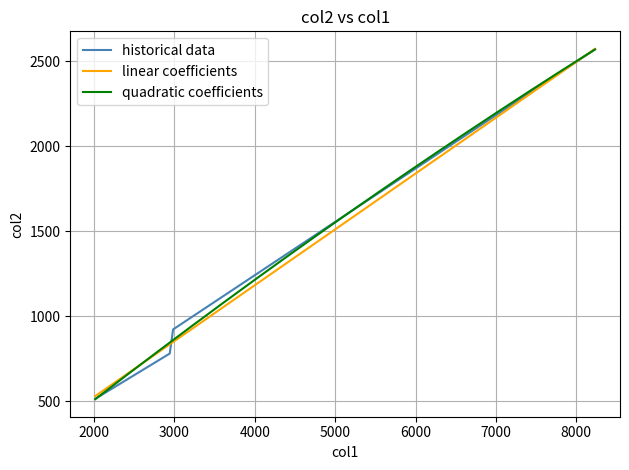

True or false: historical data has more than 2 interior local peaks.

False